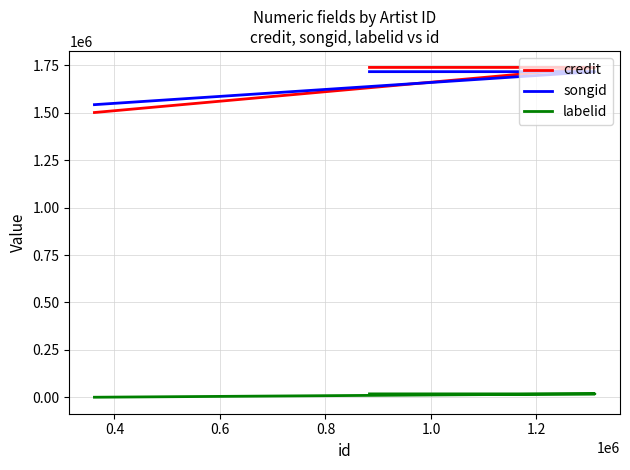

True or false: labelid has a value of -1 at 0.2.

False